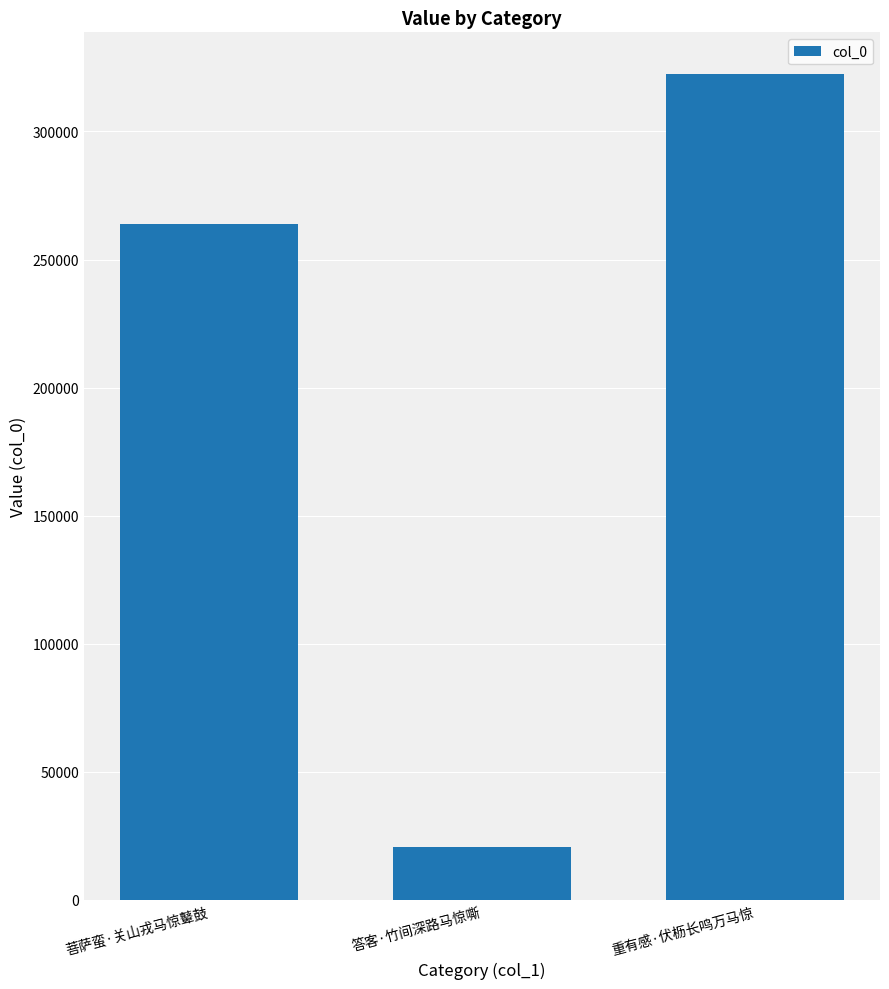

What is the change in value from 答客·竹间深路马惊嘶 to 重有感·伏枥长鸣万马惊?

+301731